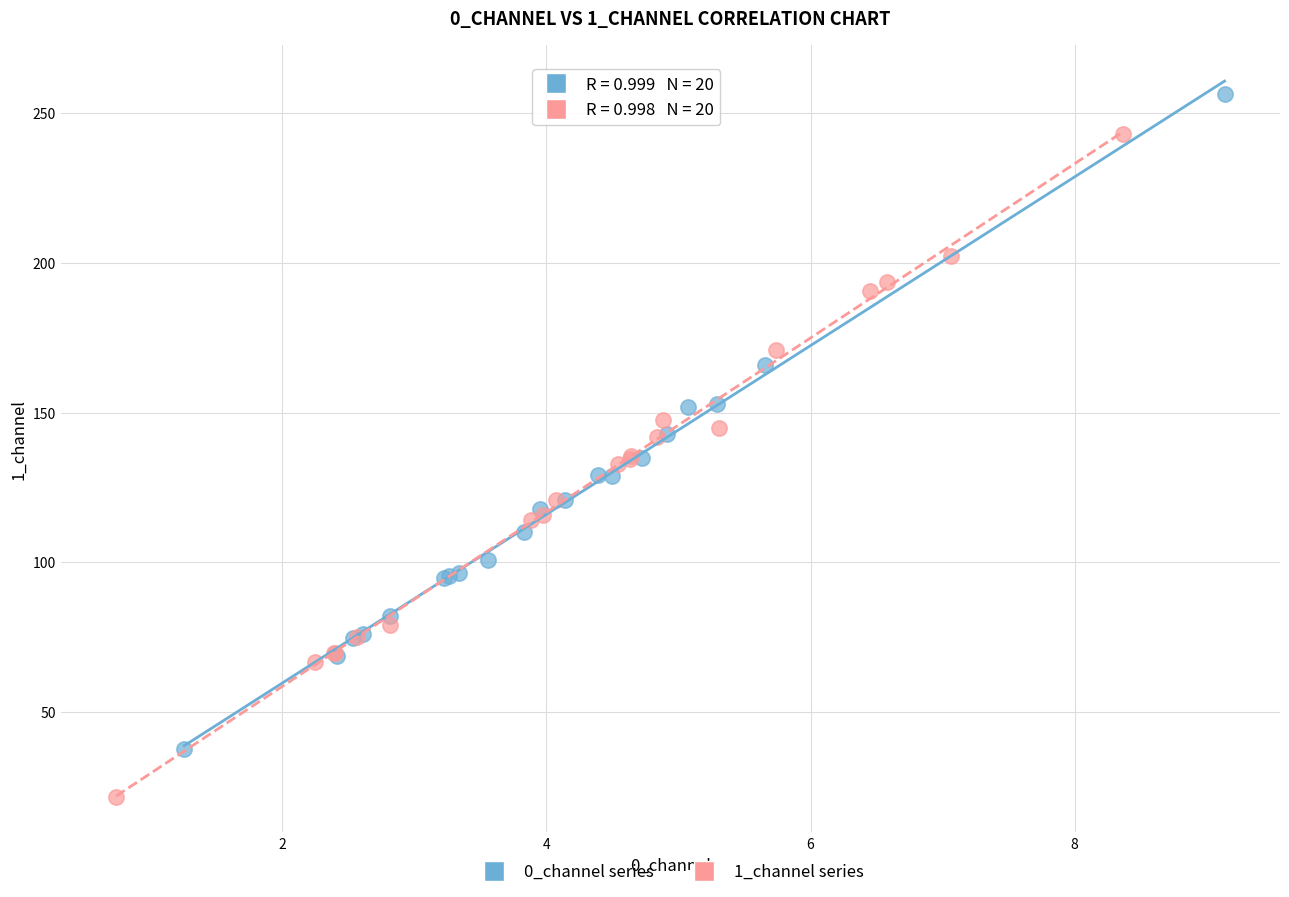

Which series contains the highest Y value?

0_channel series